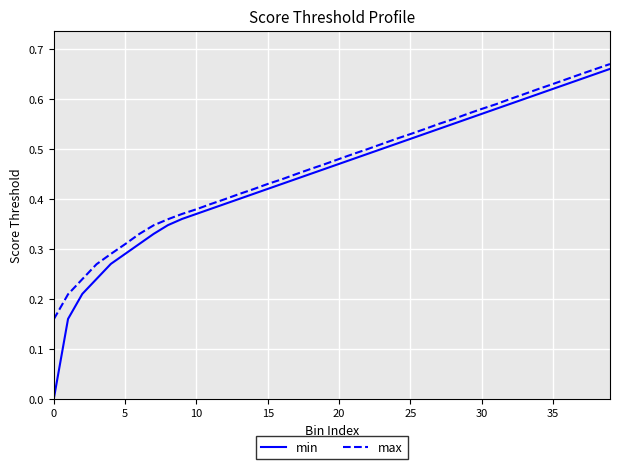

Which series has the largest total across all categories?

max